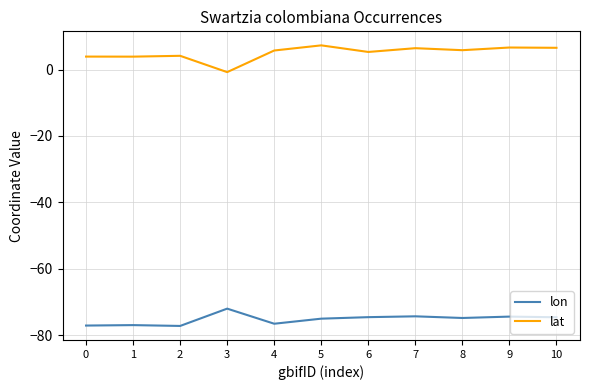

Rank the series by their maximum value, from lowest to highest.

lon, lat